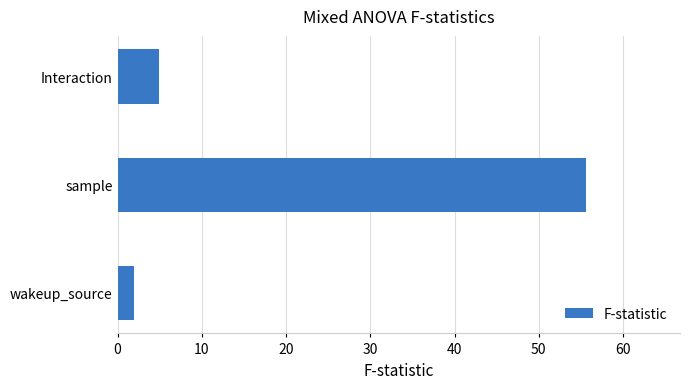

Reading top to bottom, transcribe all the data shown in this chart.

5.0	55.6	2.0